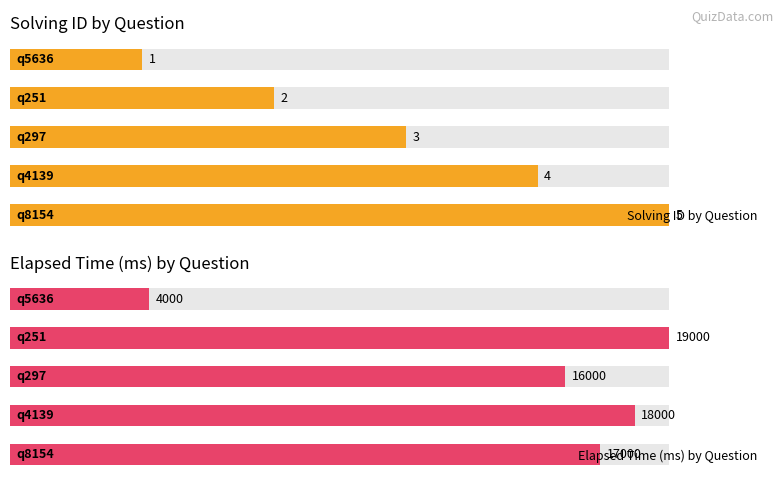

Reading left to right, transcribe all the data shown in this chart.

Solving ID by Question: 1	2	3	4	5
Elapsed Time (ms) by Question: 4000	19000	16000	18000	17000